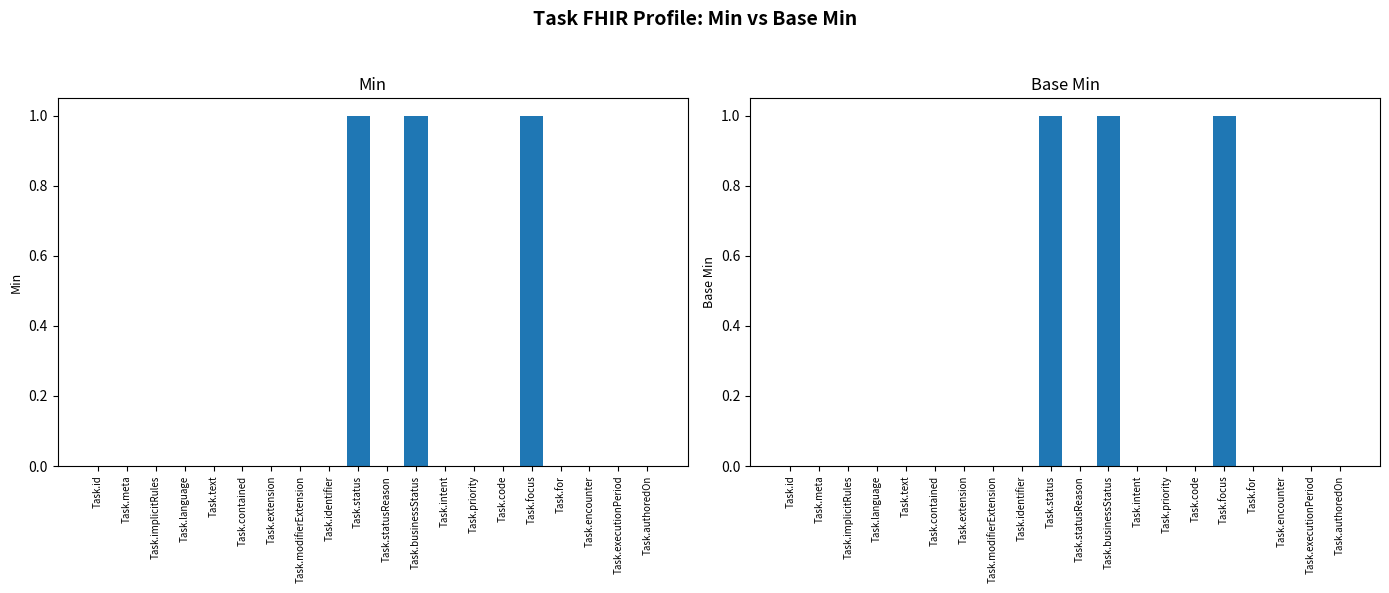

Reading left to right, transcribe all the data shown in this chart.

Min: 0	0	0	0	0	0	0	0	0	1	0	1	0	0	0	1	0	0	0	0
Base Min: 0	0	0	0	0	0	0	0	0	1	0	1	0	0	0	1	0	0	0	0